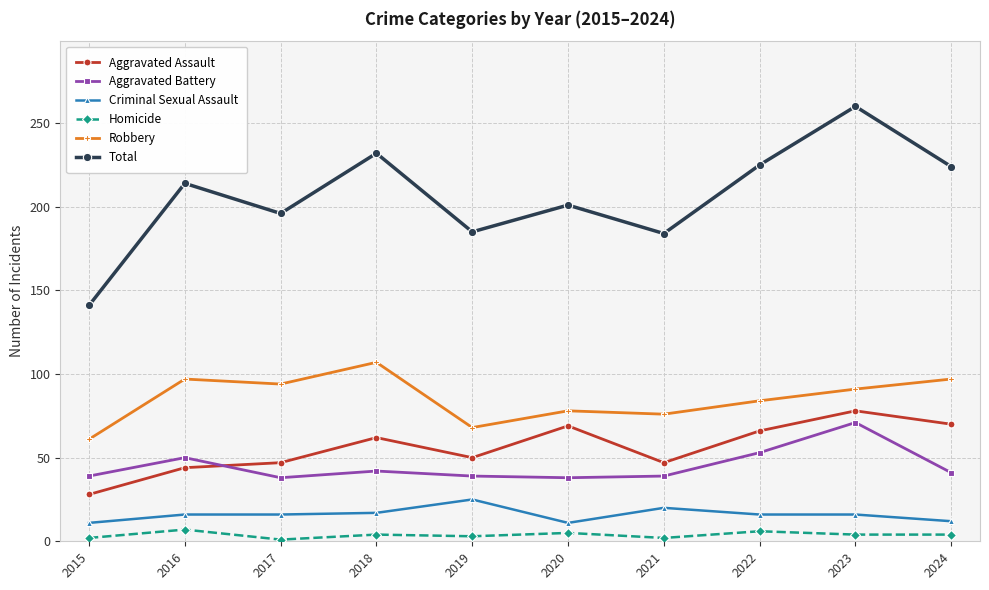

What are all the series names shown in the legend?

Aggravated Assault, Aggravated Battery, Criminal Sexual Assault, Homicide, Robbery, Total